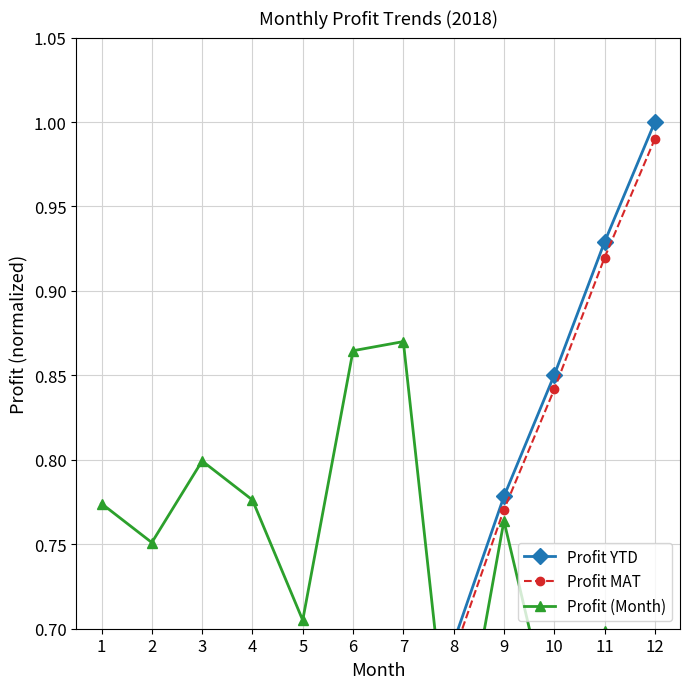

Reading left to right, list all the values displayed in this chart.

Profit YTD: 0.1	0.2	0.3	0.3	0.4	0.5	0.6	0.7	0.8	0.9	0.9	1.0
Profit MAT: 0.1	0.2	0.3	0.3	0.4	0.5	0.6	0.7	0.8	0.8	0.9	1.0
Profit (Month): 0.8	0.8	0.8	0.8	0.7	0.9	0.9	0.6	0.8	0.6	0.7	0.6